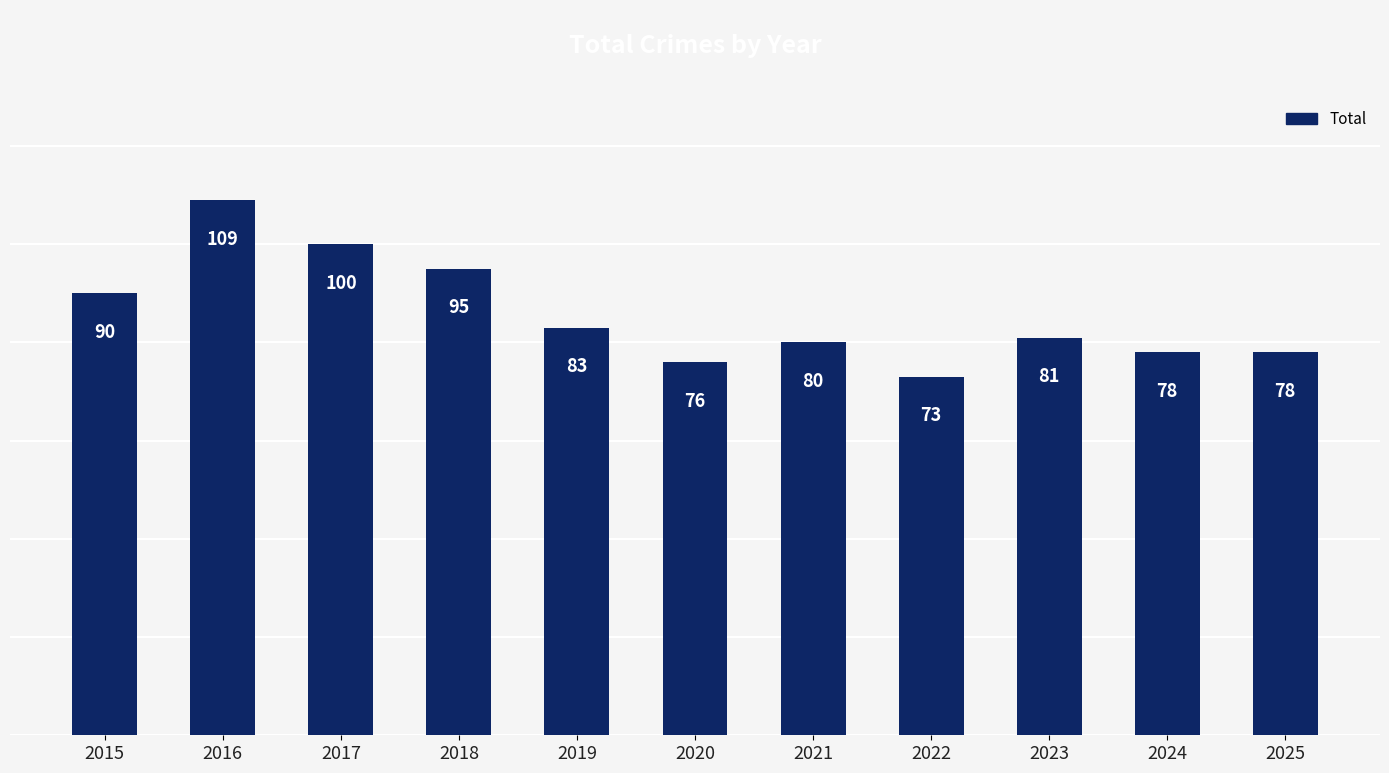

What is the minimum value shown in the chart?

73